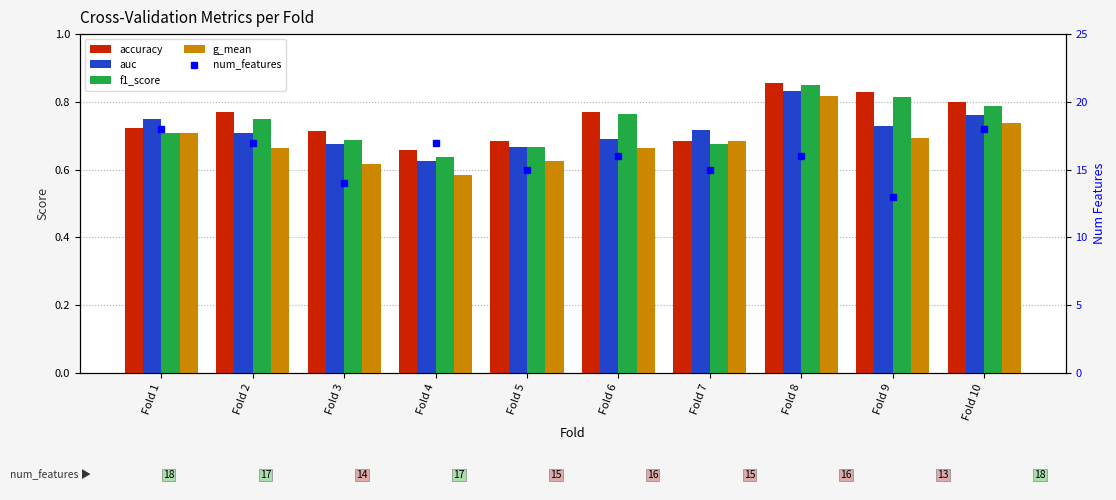

Does the chart contain any negative values?

No